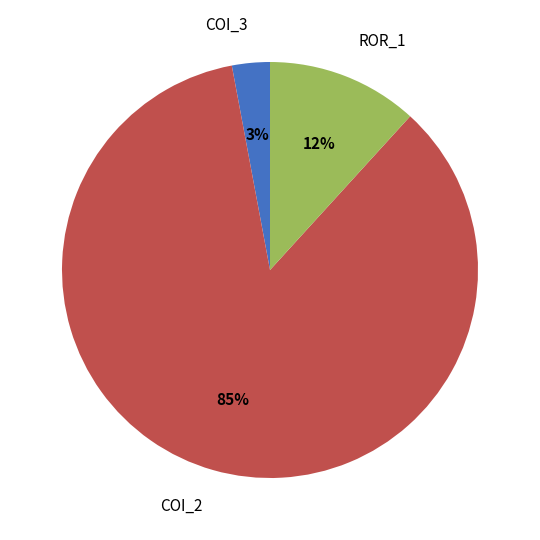

Which has a higher value, ROR_1 or COI_2?

COI_2